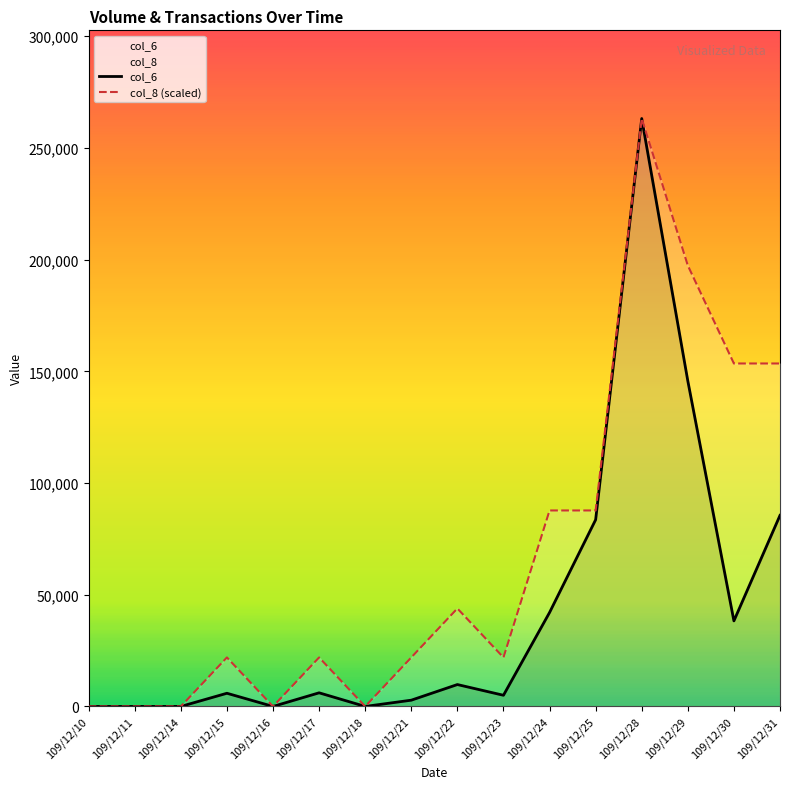

Reading left to right, what are all the values shown in this chart?

col_6: 109/12/10=0.0	109/12/11=0.0	109/12/14=0.0	109/12/15=5900.0	109/12/16=0.0	109/12/17=6100.0	109/12/18=0.0	109/12/21=2800.0	109/12/22=9800.0	109/12/23=5000.0	109/12/24=42050.0	109/12/25=83580.0	109/12/28=263190.0	109/12/29=145710.0	109/12/30=38300.0	109/12/31=85540.0
col_8: 109/12/10=0.0	109/12/11=0.0	109/12/14=0.0	109/12/15=21932.5	109/12/16=0.0	109/12/17=21932.5	109/12/18=0.0	109/12/21=21932.5	109/12/22=43865.0	109/12/23=21932.5	109/12/24=87730.0	109/12/25=87730.0	109/12/28=263190.0	109/12/29=197392.5	109/12/30=153527.5	109/12/31=153527.5